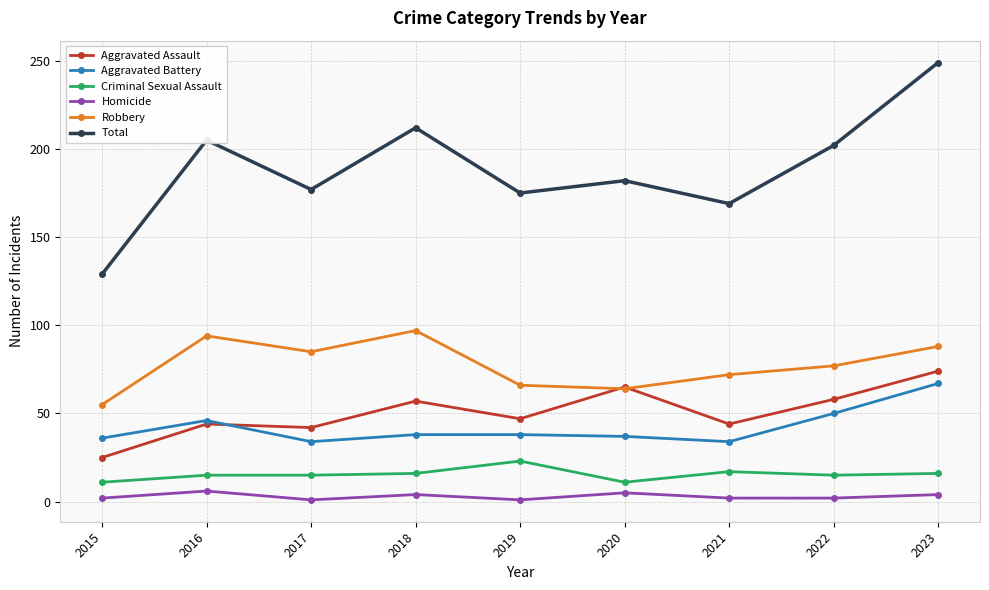

In Aggravated Assault, how many points are lower than both neighbors (excluding endpoints)?

3